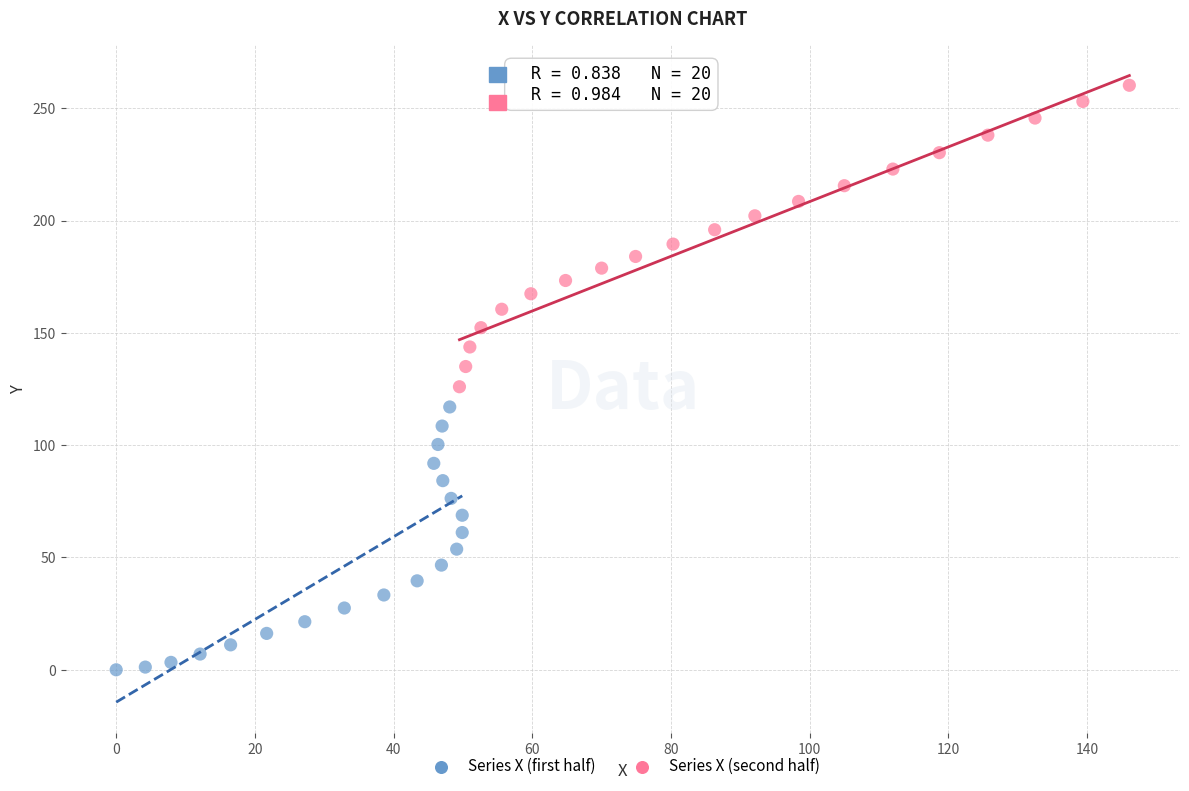

Which series has the widest spread of Y values?

Series X (second half)